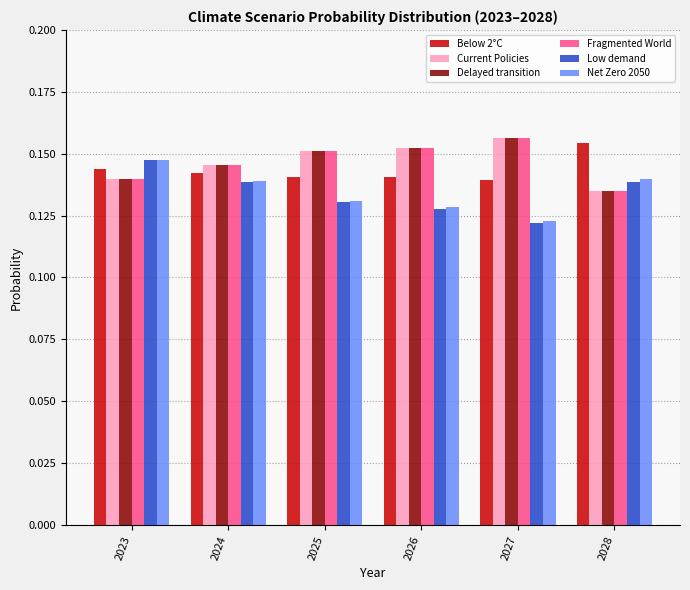

The value of Net Zero 2050 at 2026 is 0.2. True or false?

False